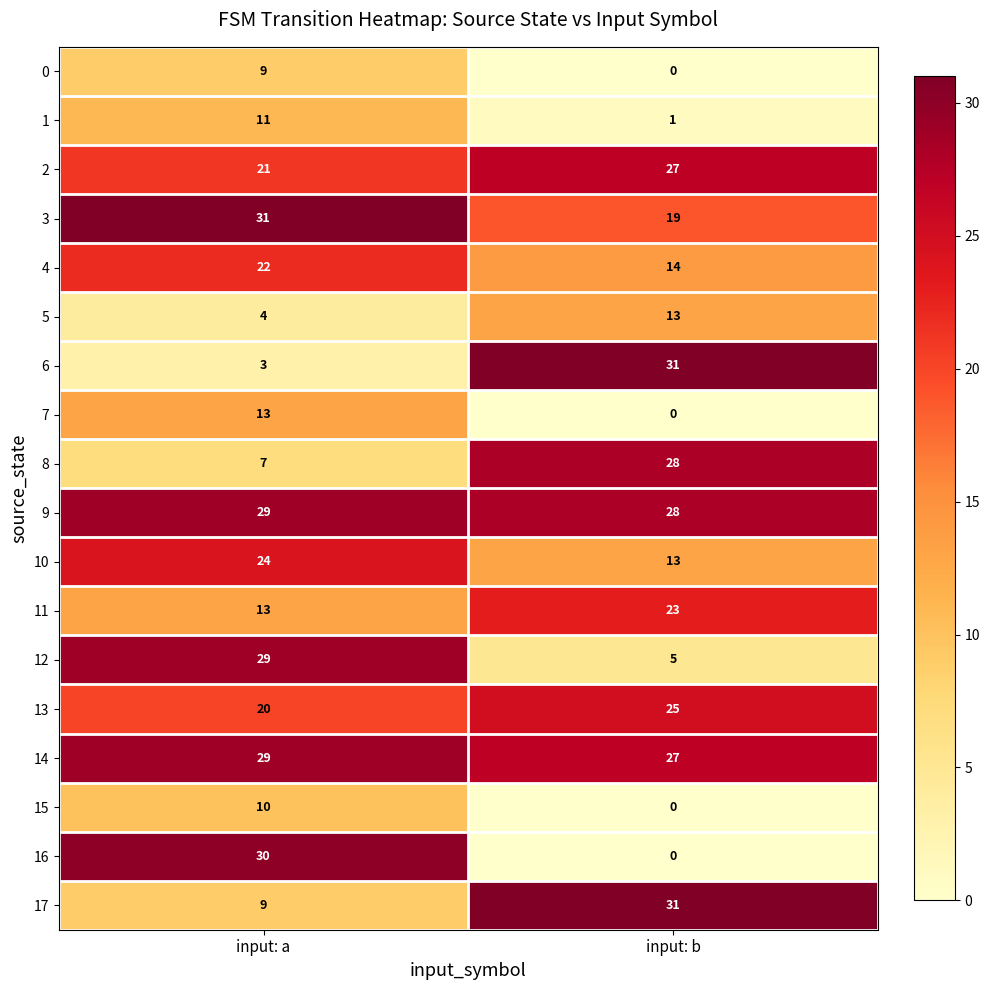

True or false: 5 has a value of 2 at input: a.

False